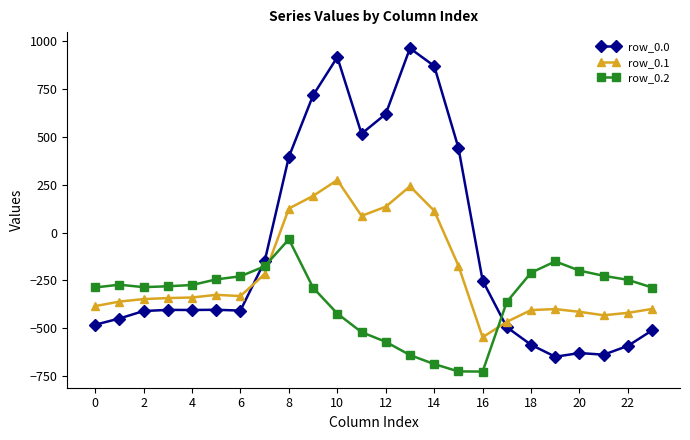

Rank the series by their average value, from highest to lowest.

row_0.0, row_0.1, row_0.2